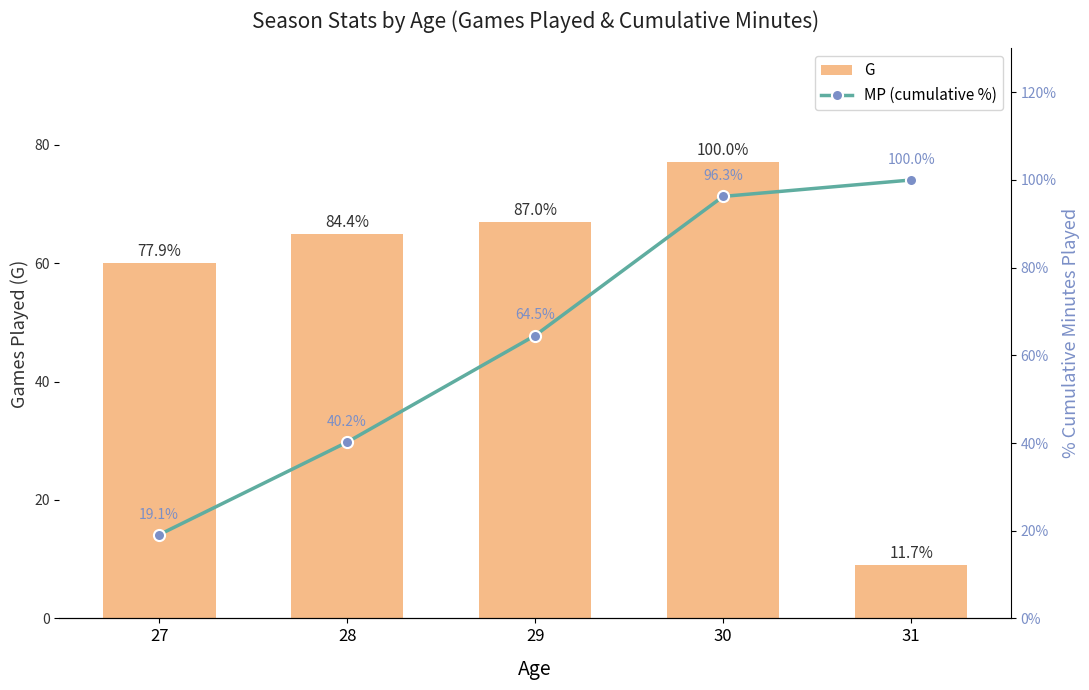

The value of MP (cumulative %) at 31 is 100.0. True or false?

True